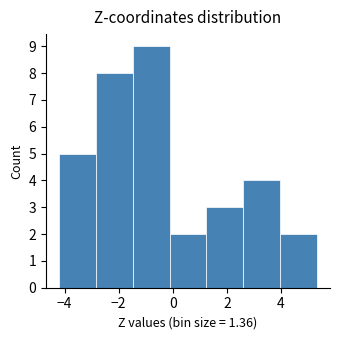

Which range on the x-axis has the tallest bar?

-1.4 to -0.2